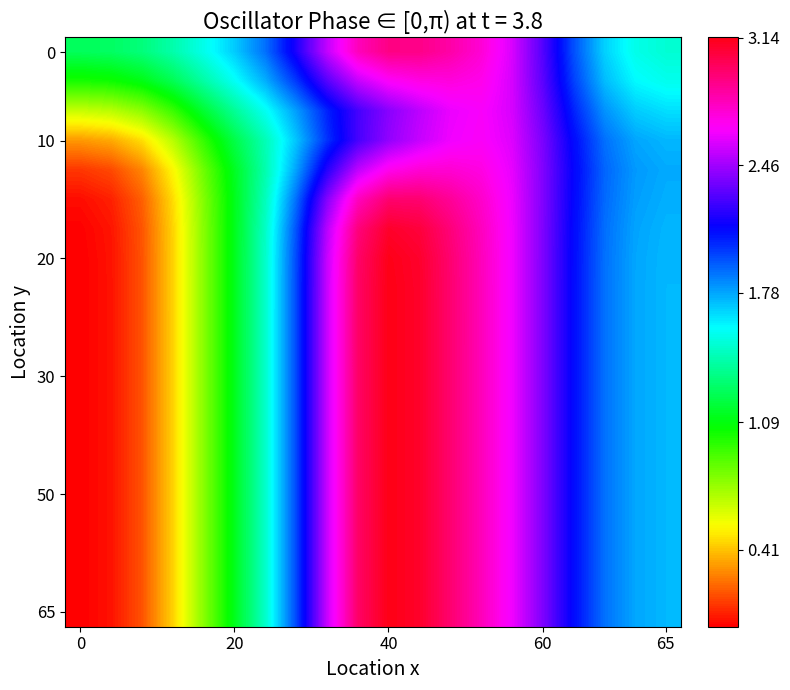

Count the number of data series in this chart.

20